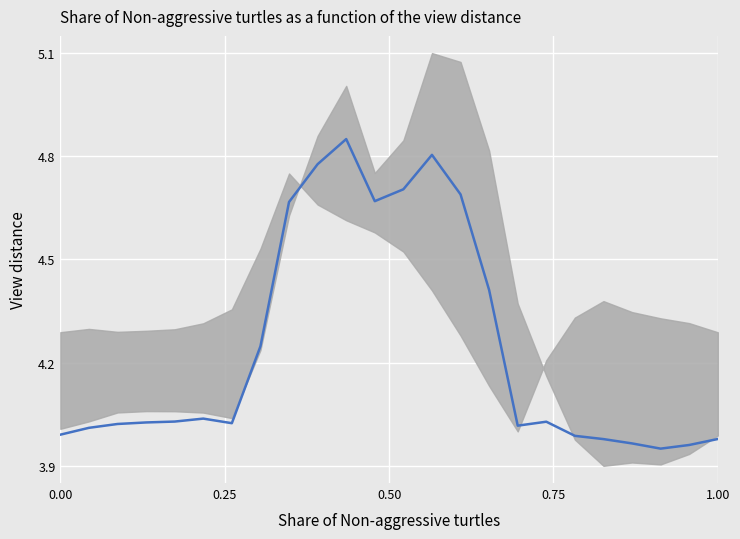

How many points are higher than both their immediate neighbors (excluding endpoints)?

4